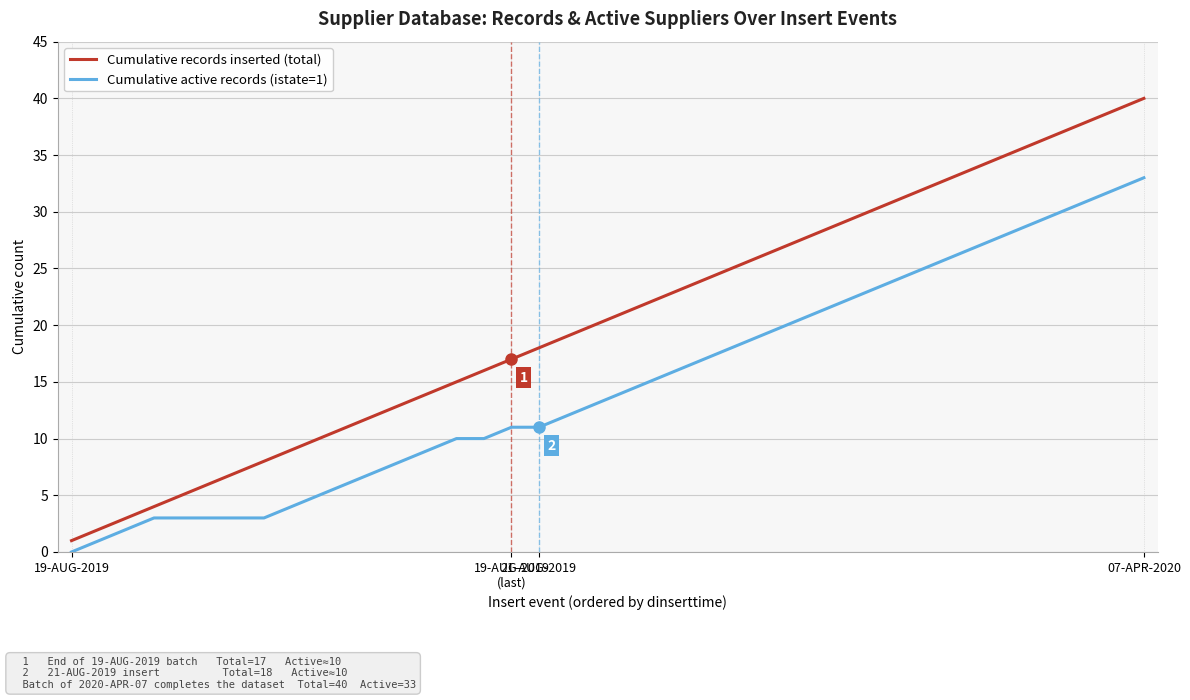

Which series has the largest range (max minus min)?

Cumulative records inserted (total)